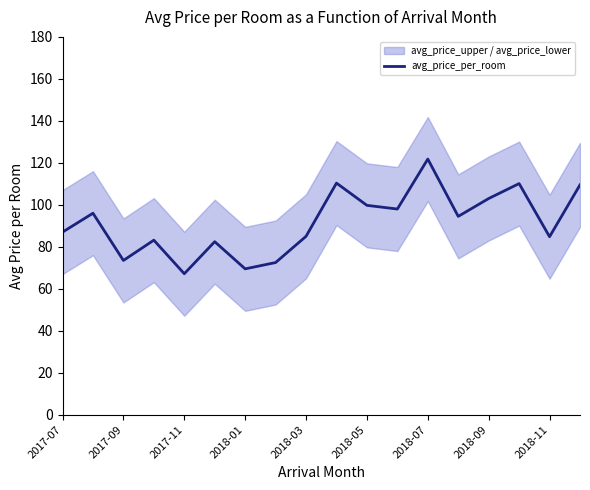

Where is the data nearest to the value 94?

13